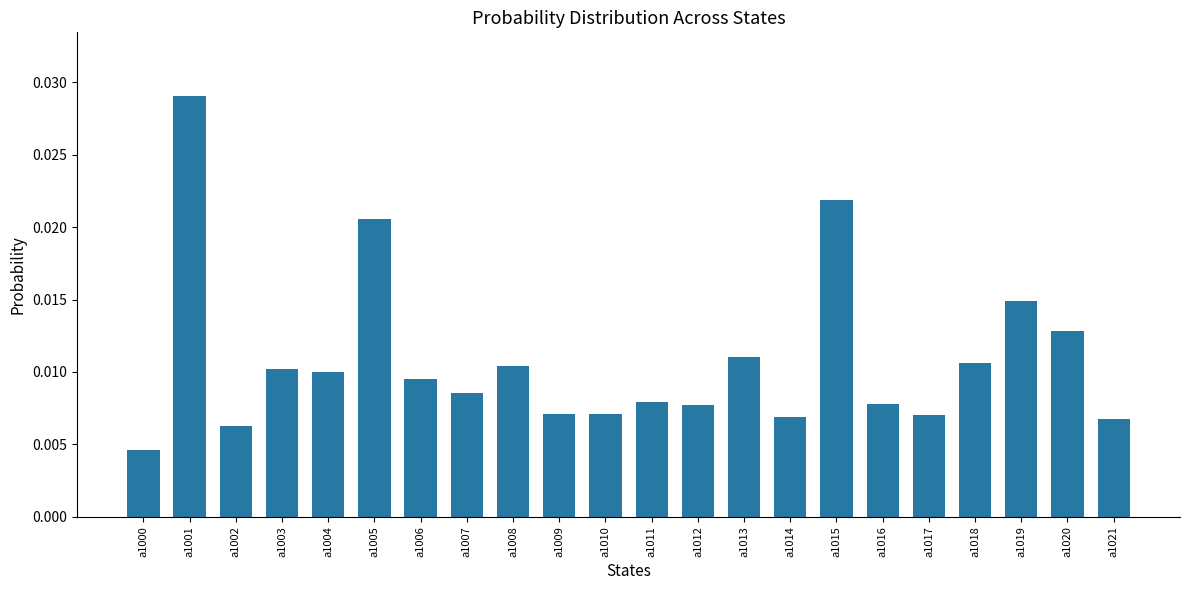

At which label is the value closest to 0?

a1000